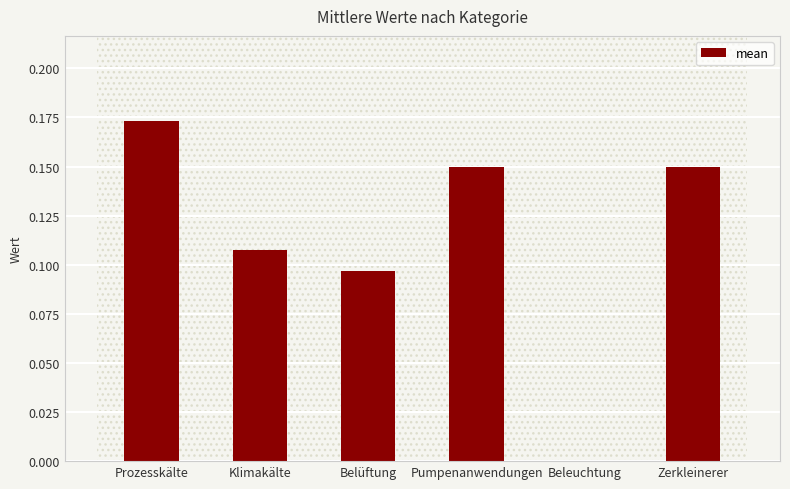

True or false: the data shows 0.0 at Beleuchtung.

True